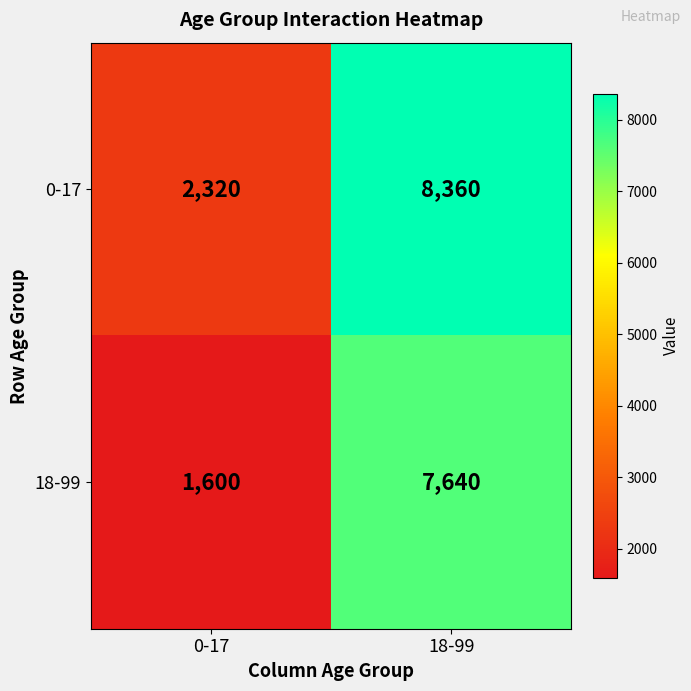

What is the sum of all 18-99 values?

9240